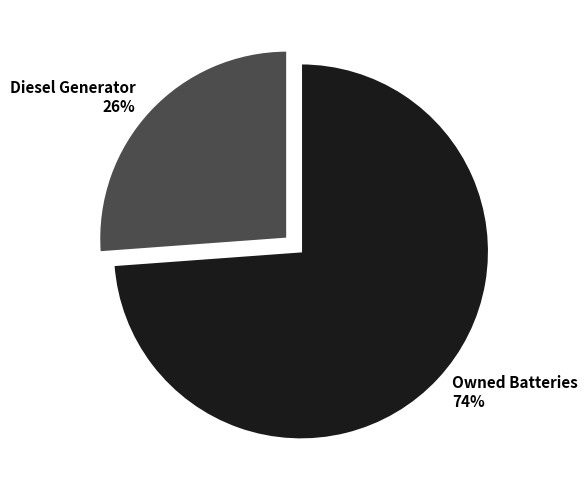

To the nearest percent, what is the difference between the largest and smallest slice percentages?

48%